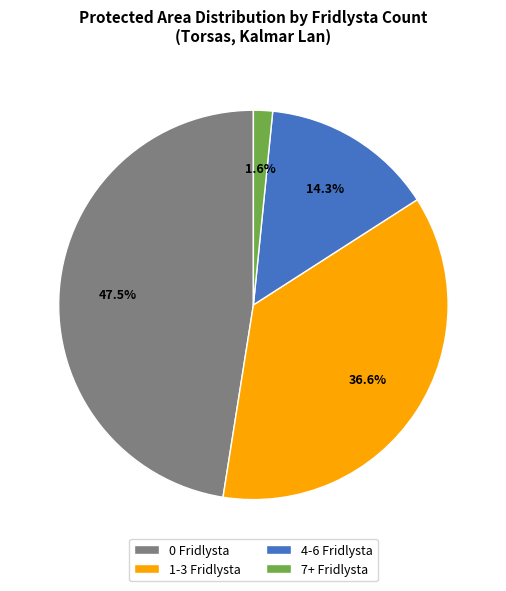

Which category has the biggest portion of the pie?

0 Fridlysta